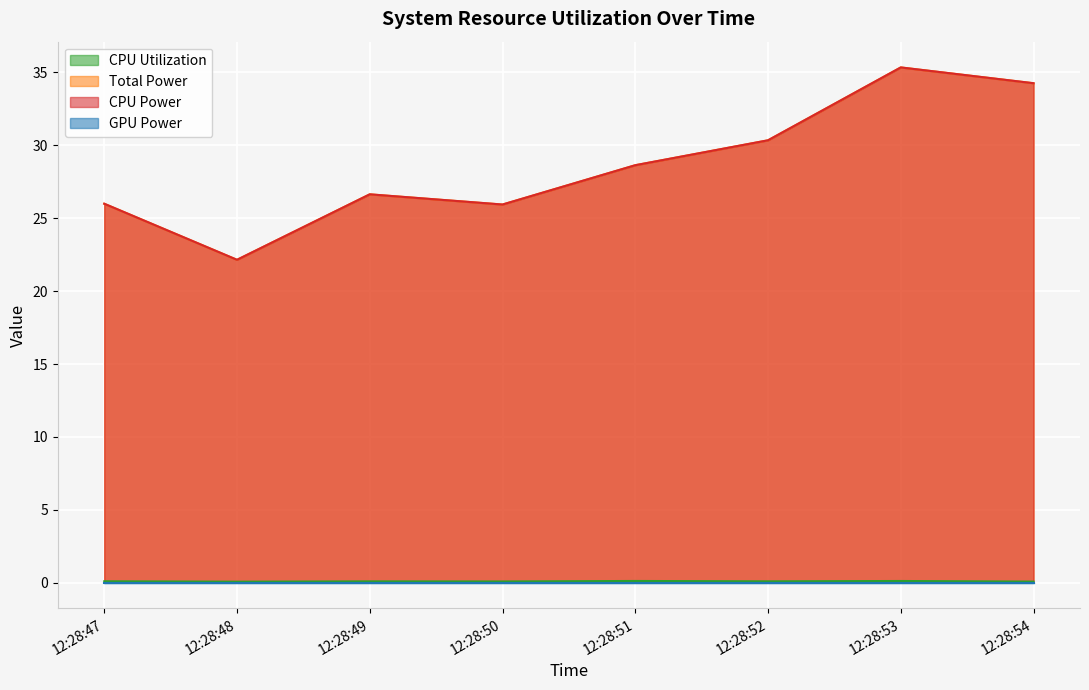

Does the chart display data point markers on the line(s)?

No